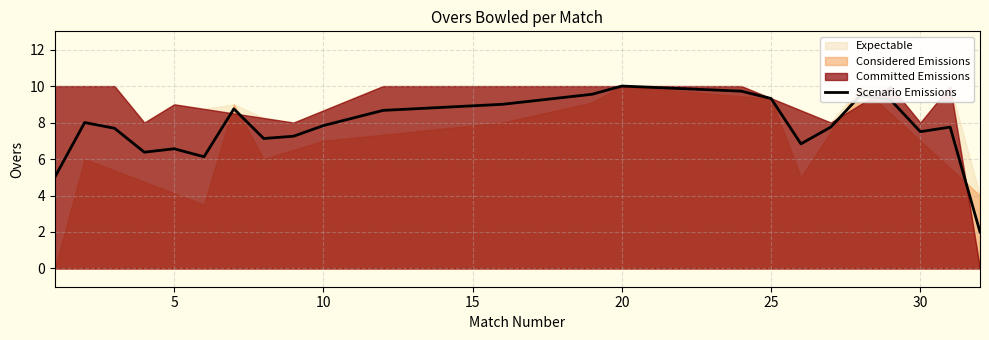

What is the value of the 2nd point from the left?

8.0